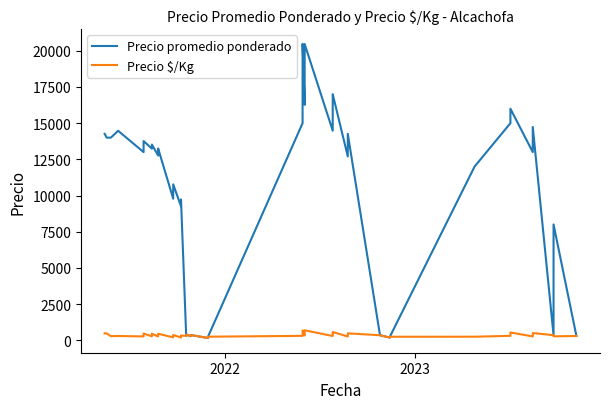

How many data points in Precio promedio ponderado are above 13000?

19